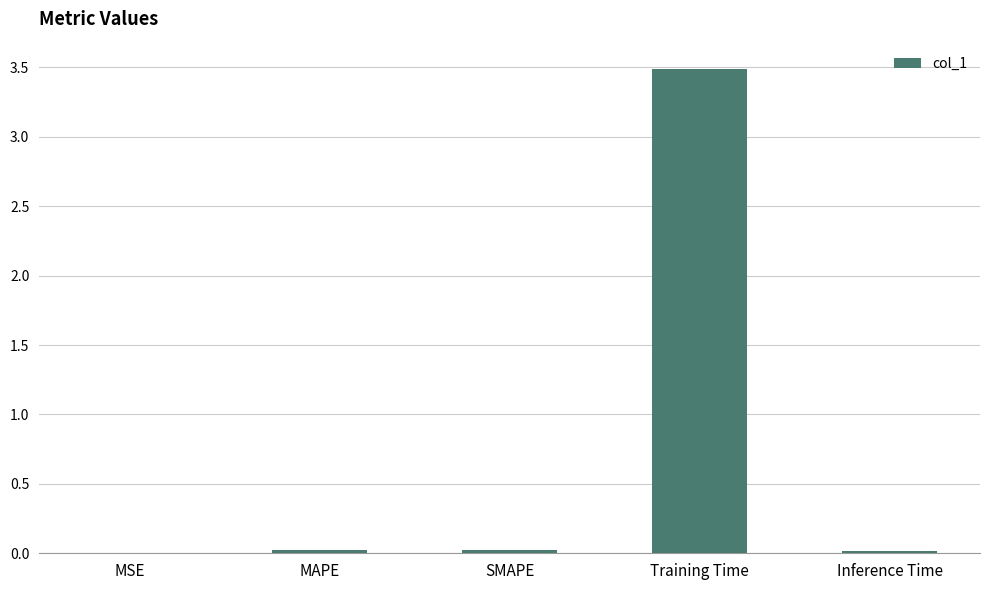

What is the greatest value displayed?

3.5